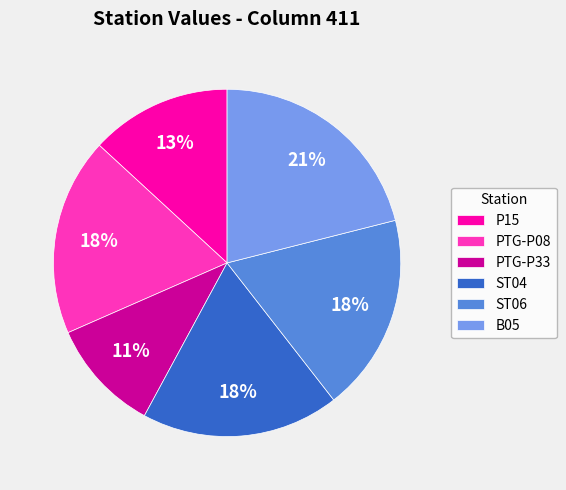

What percentage is the ST04 slice, to the nearest percent?

18%